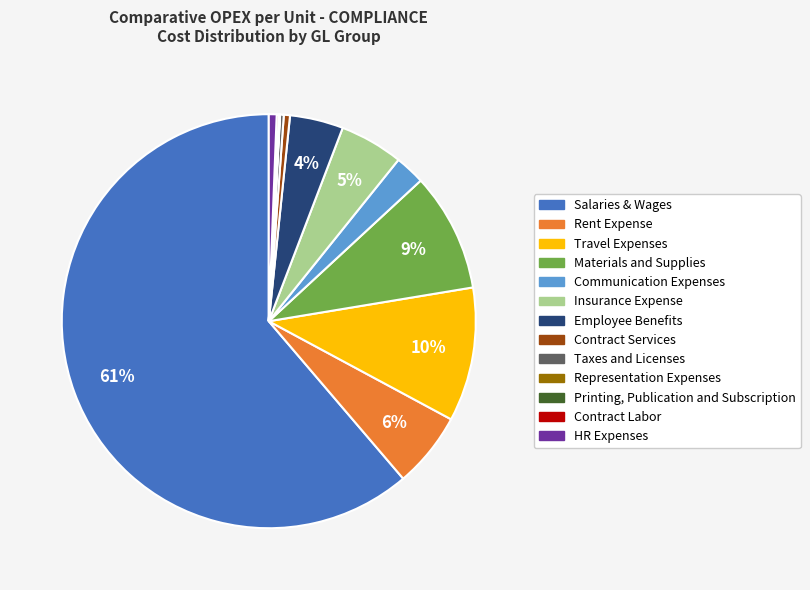

What is the largest slice in the pie chart?

Salaries & Wages